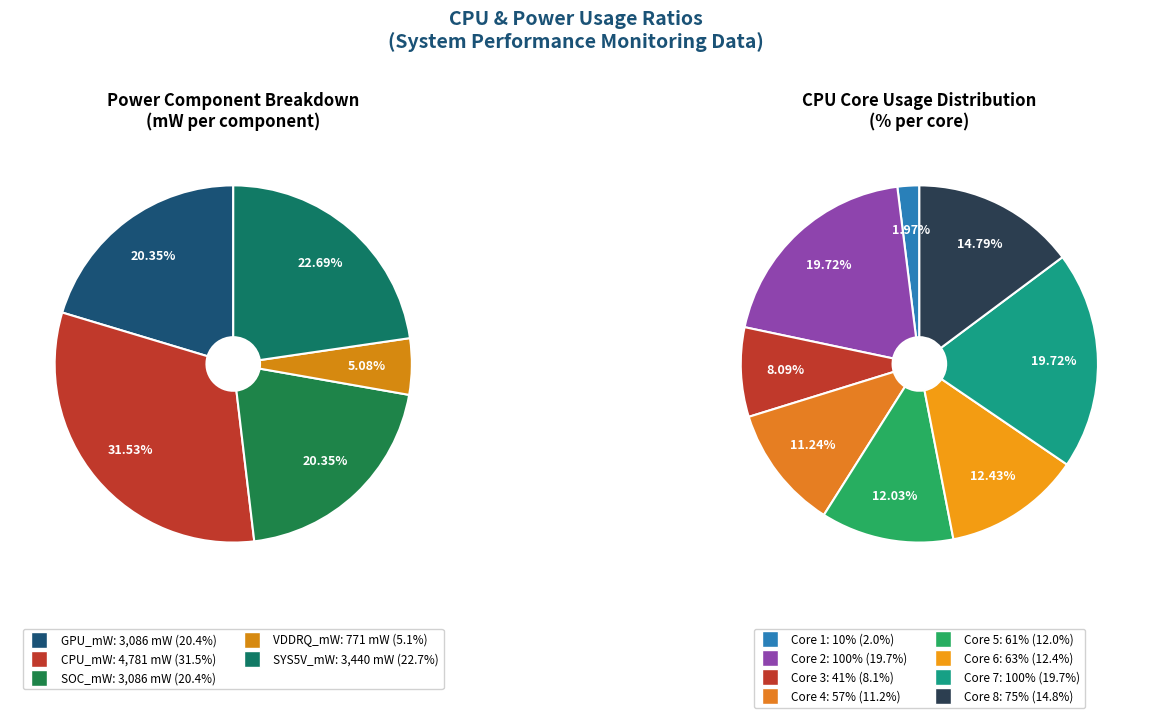

Is it true that VDDRQ_mW is 5% of the pie?

True